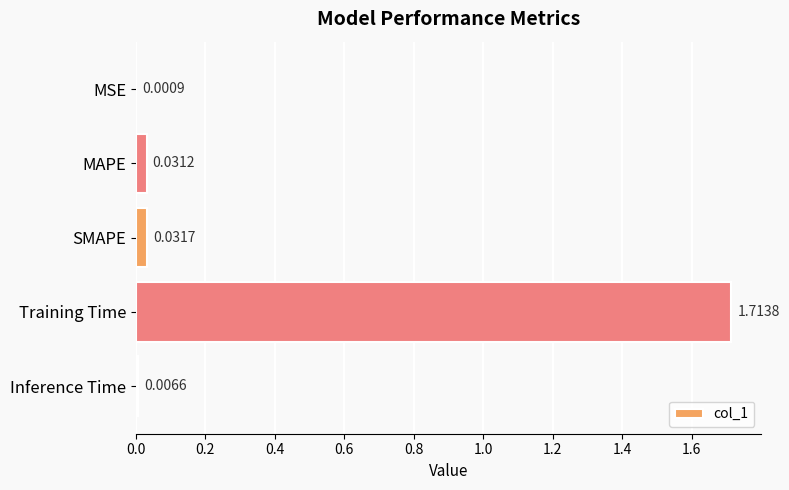

Are the bars horizontal?

Yes